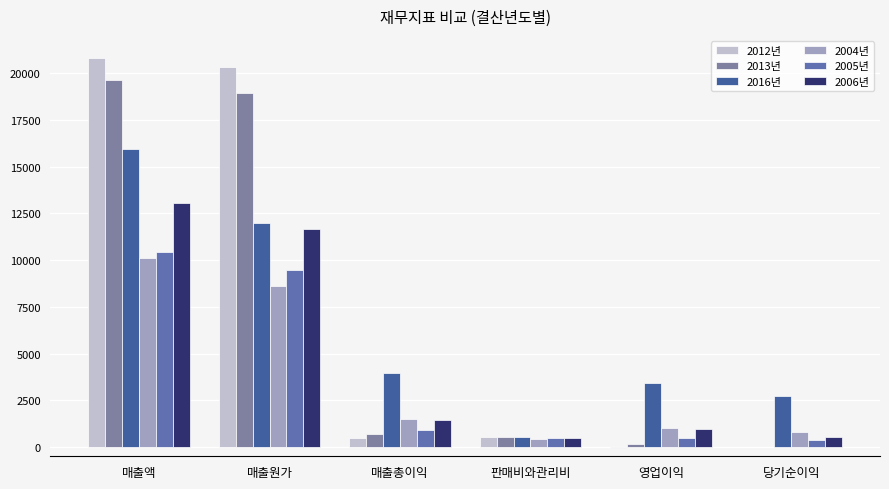

What is the label of the 6th bar from the right?

매출액